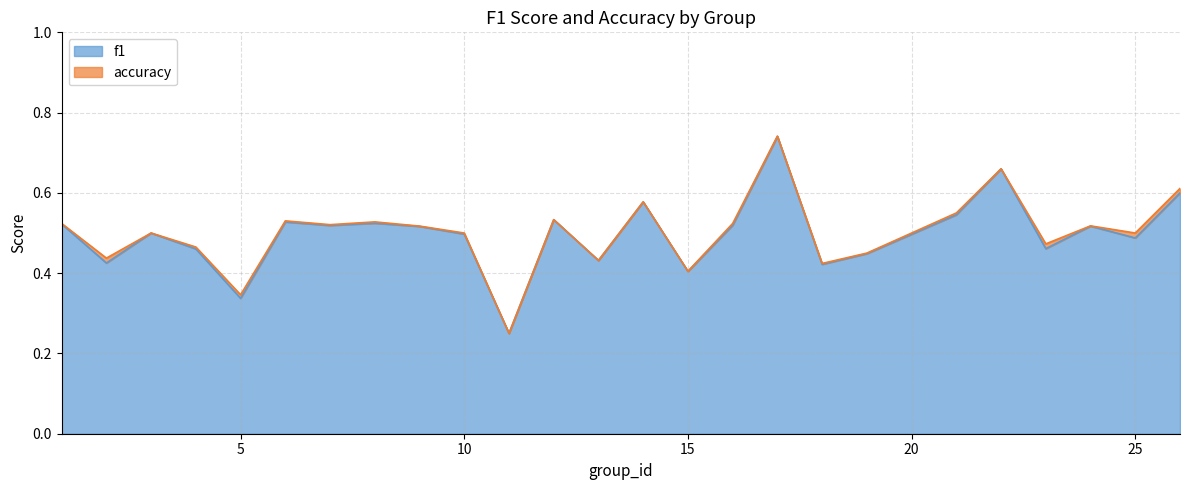

True or false: accuracy and f1 intersect in this chart.

False